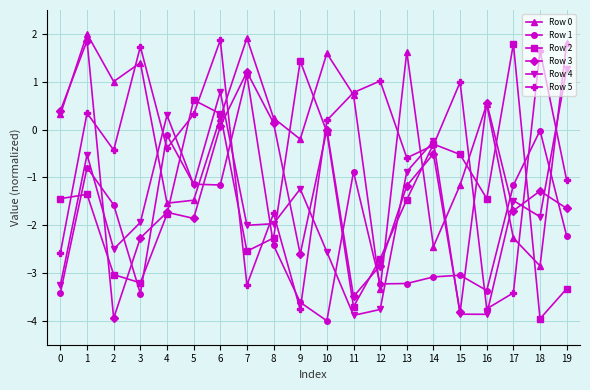

True or false: Row 5 and Row 0 intersect in this chart.

True